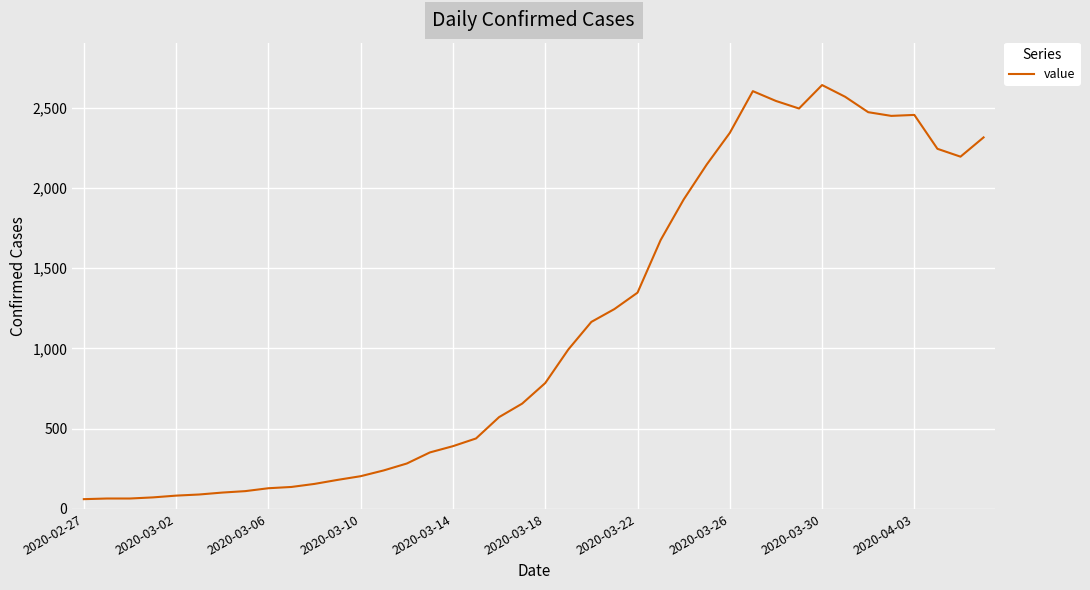

What is the difference between the maximum and minimum values?

2579